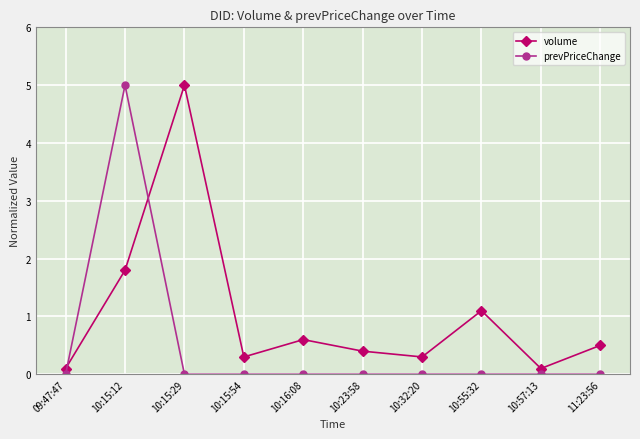

How many lines are shown in the chart?

2